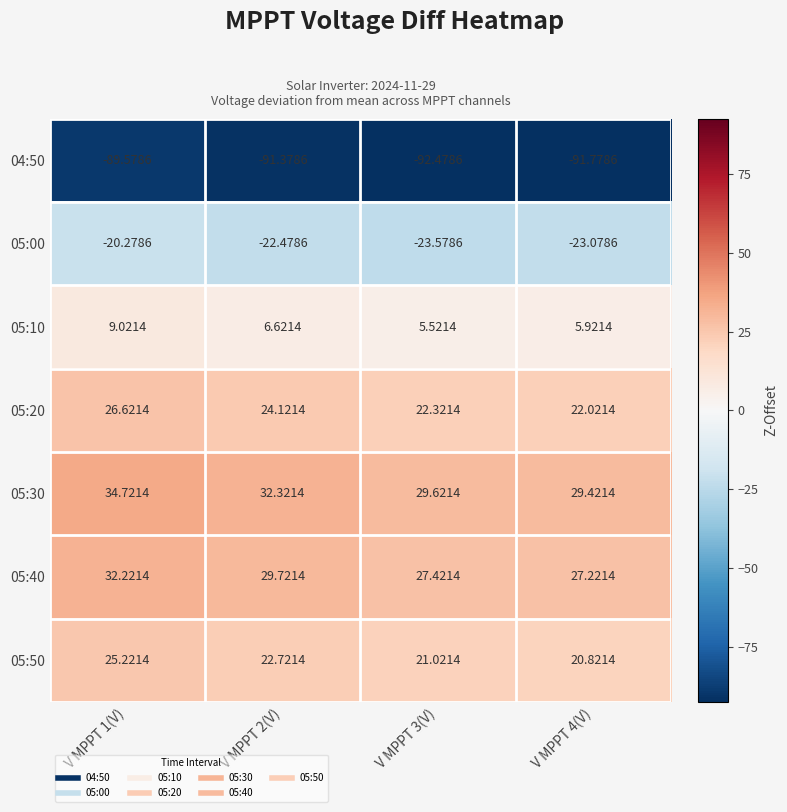

How many values in the 05:20 series exceed 24?

2